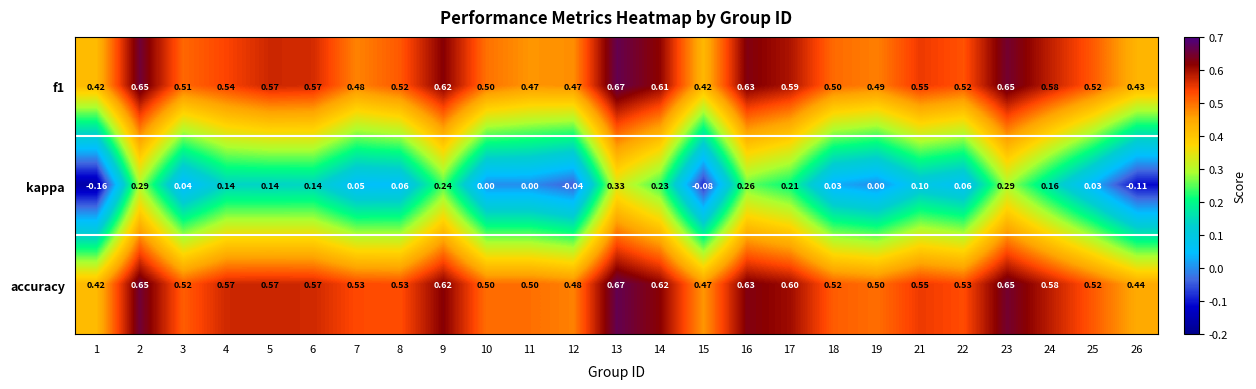

Which series has the largest range (max minus min)?

kappa